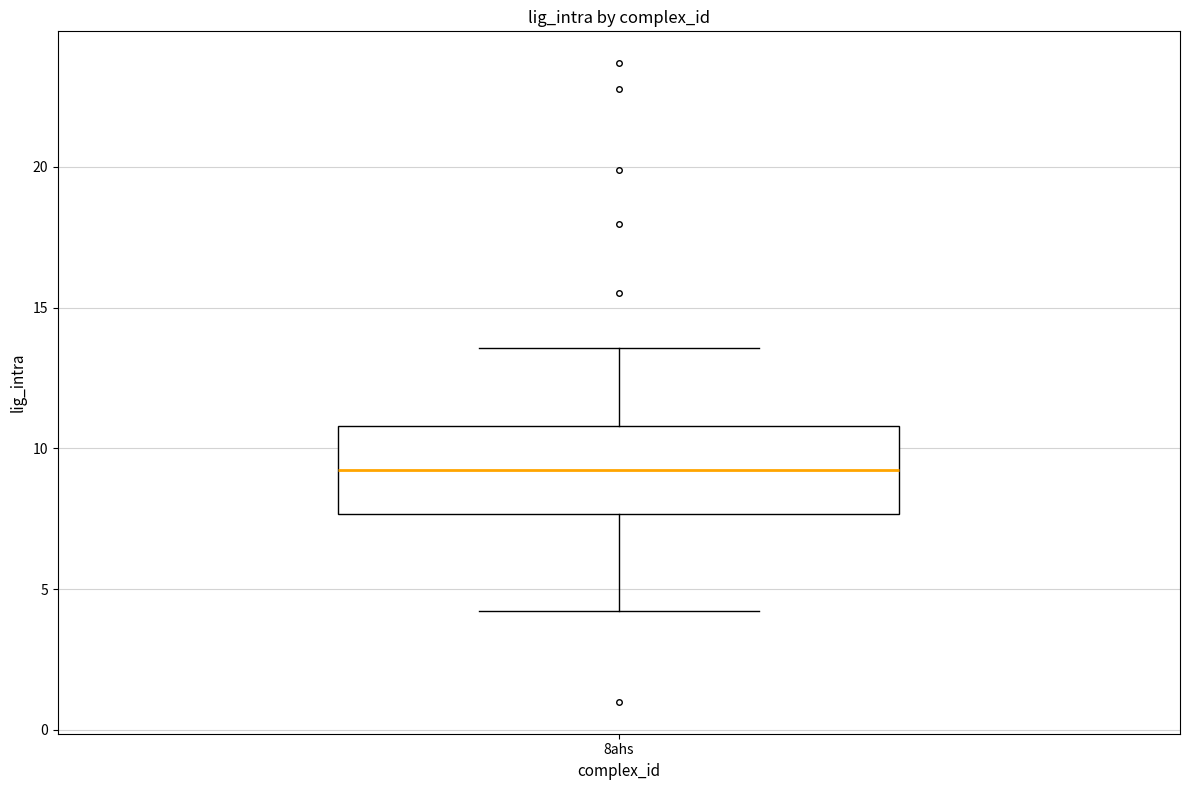

Transcribe this box plot: give where the median line is, the range the box spans, and where the two whiskers end, as read against the y-axis. The values are not printed on the chart, so give them approximately, as read against the axis.

median 9.0, box 7.5 to 11.0, whiskers 4.0 to 13.5